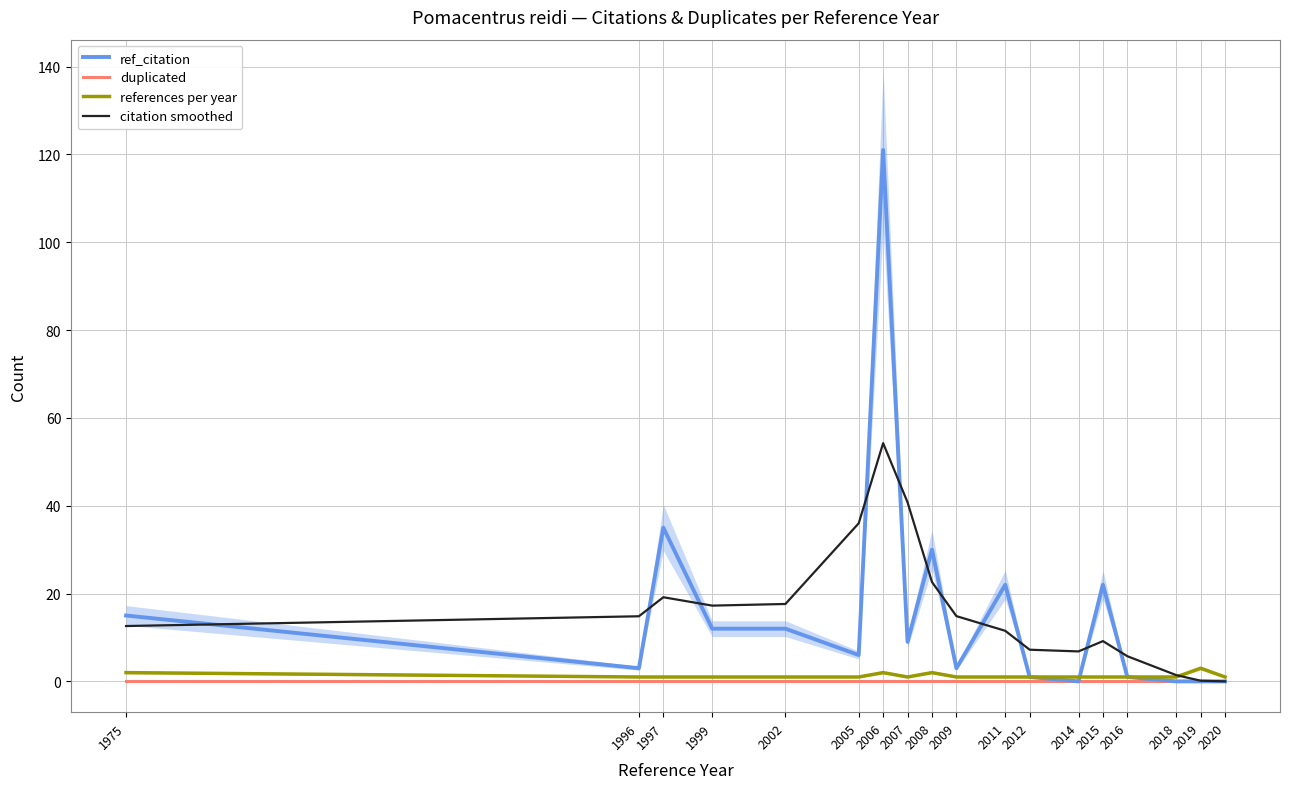

What is the total value across all series at 2015?

32.2